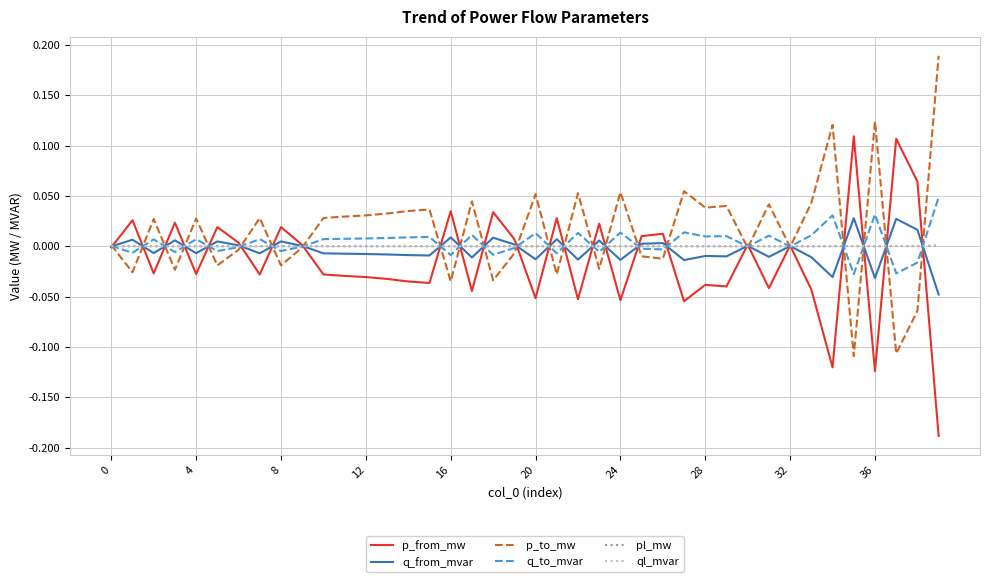

Count the number of categories in the chart.

40